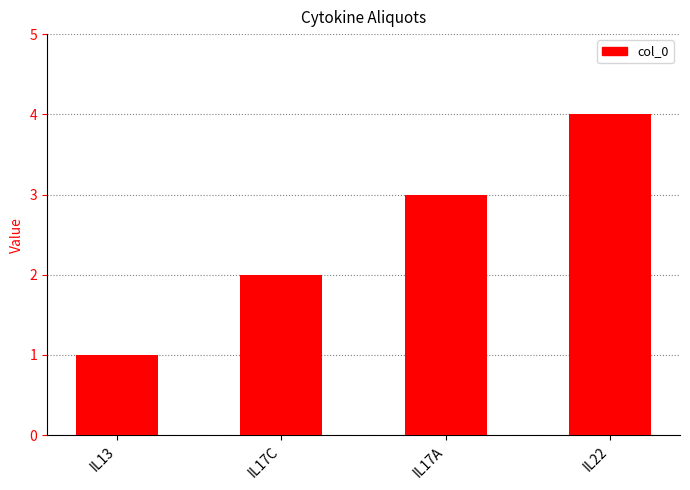

Read the value at IL22.

4